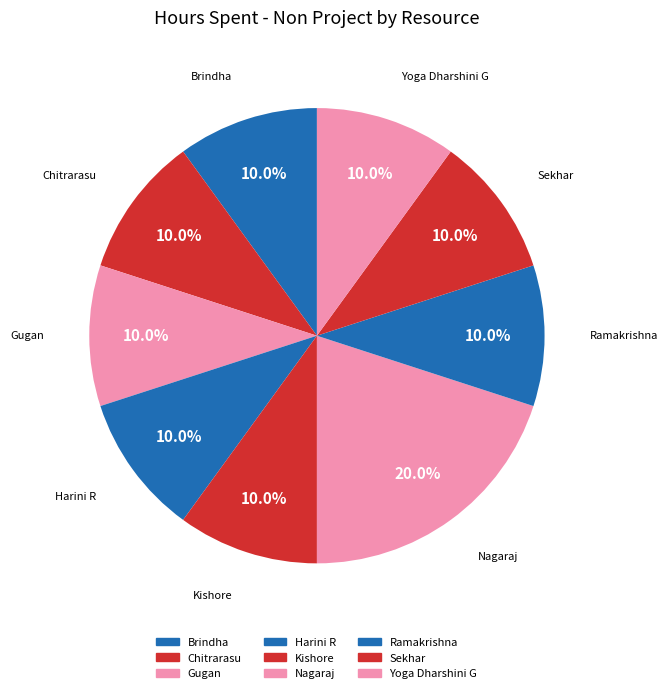

To the nearest percent, what percentage of the pie is Brindha?

10%